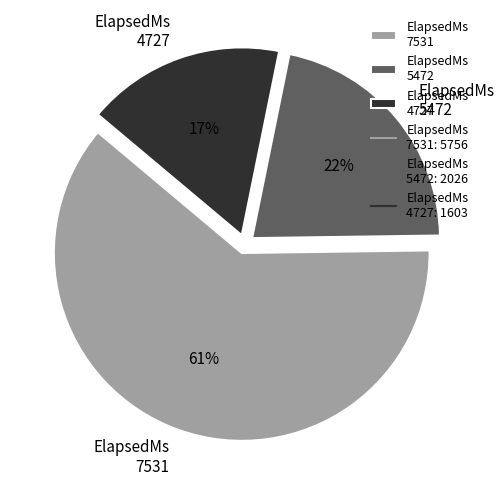

To the nearest percent, what is the average slice percentage?

33%